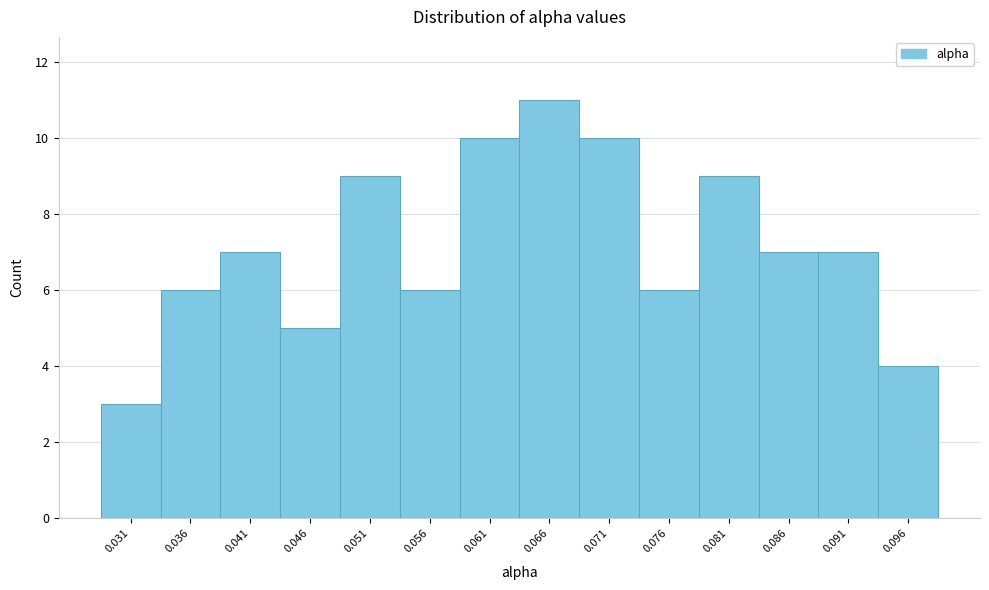

Reading right to left, list all the values displayed in this chart.

0.096=4	0.091=7	0.086=7	0.081=9	0.076=6	0.071=10	0.066=11	0.061=10	0.056=6	0.051=9	0.046=5	0.041=7	0.036=6	0.031=3